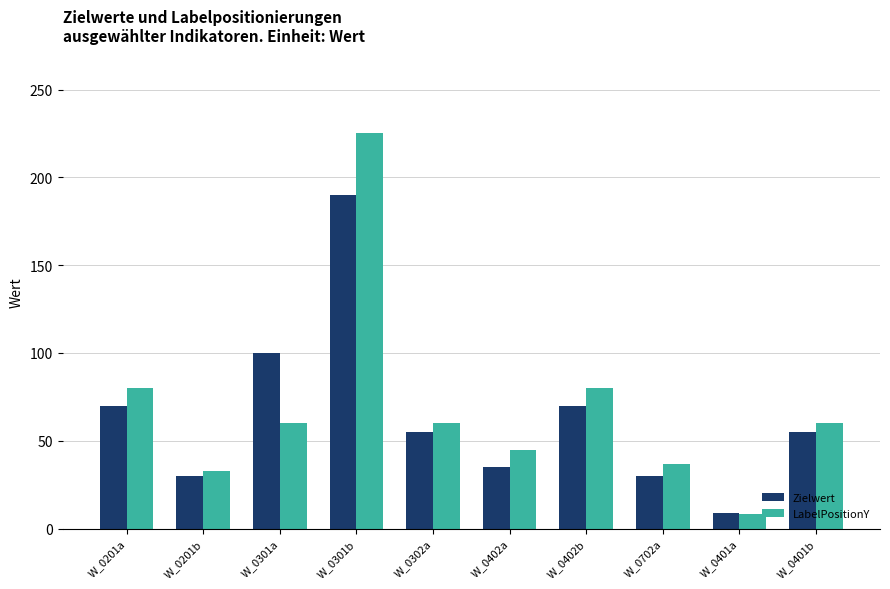

What is the smallest value displayed?

8